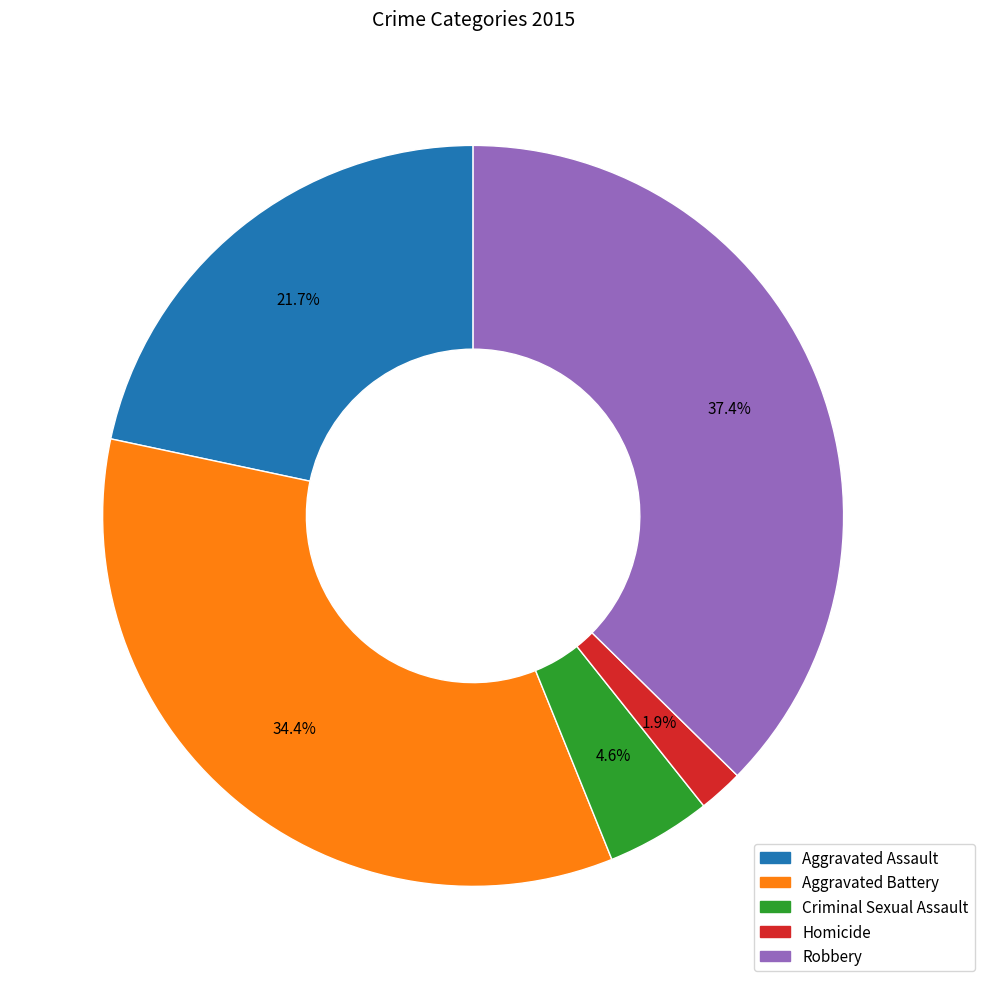

Approximately how many times larger is the value at Robbery compared to Aggravated Assault?

1.7